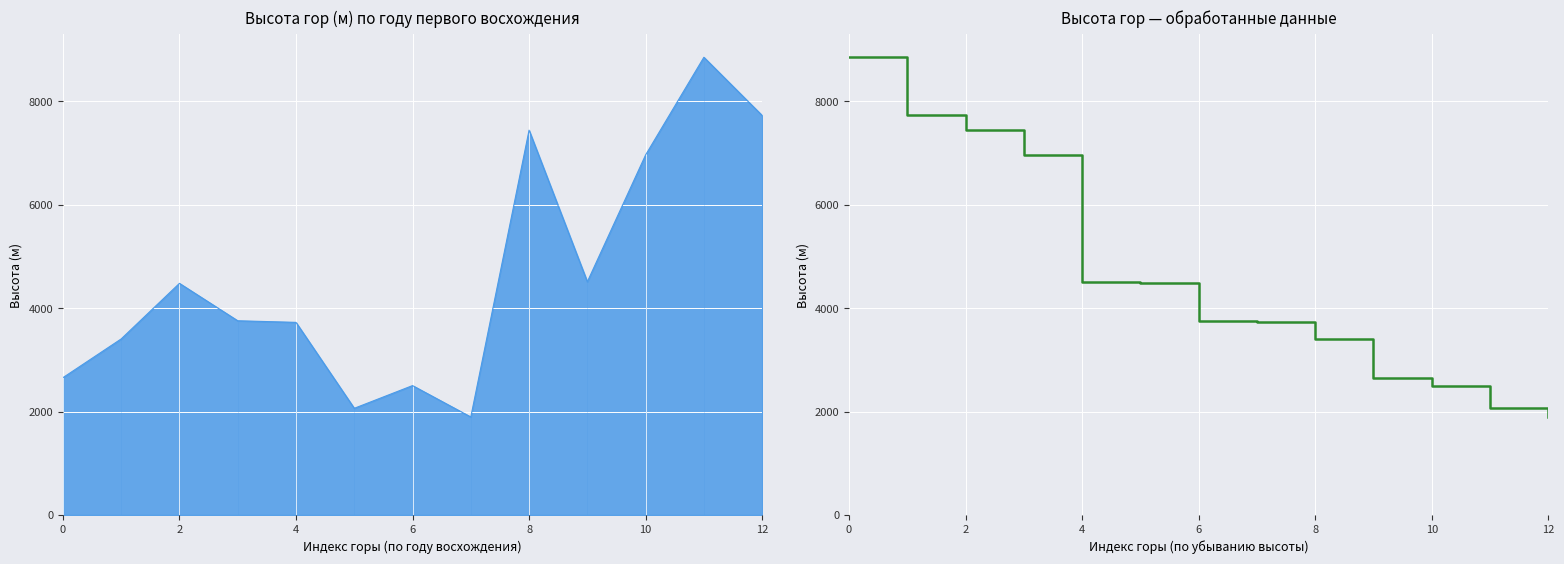

How many data points does each series have?

13